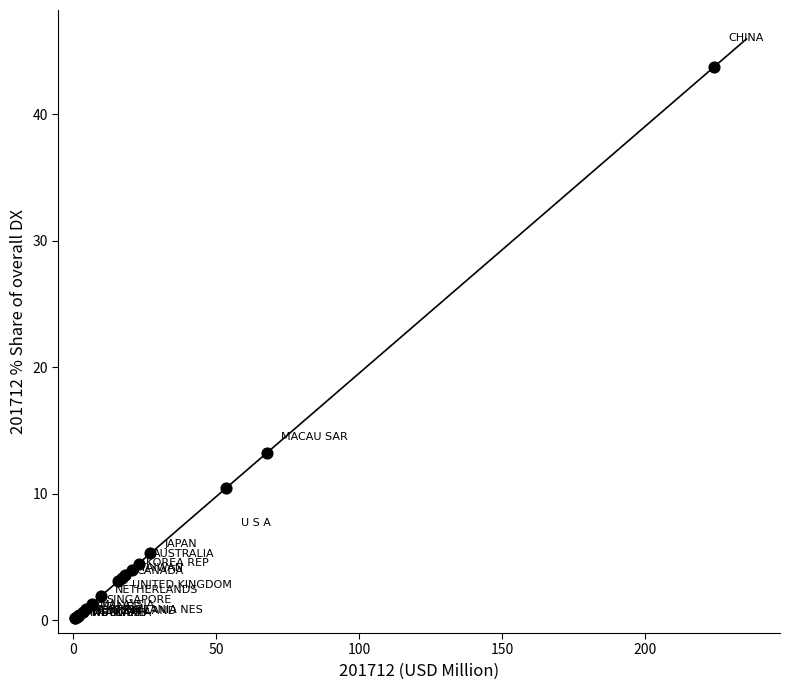

What Y value in the scatter plot is closest to 21?

13.2